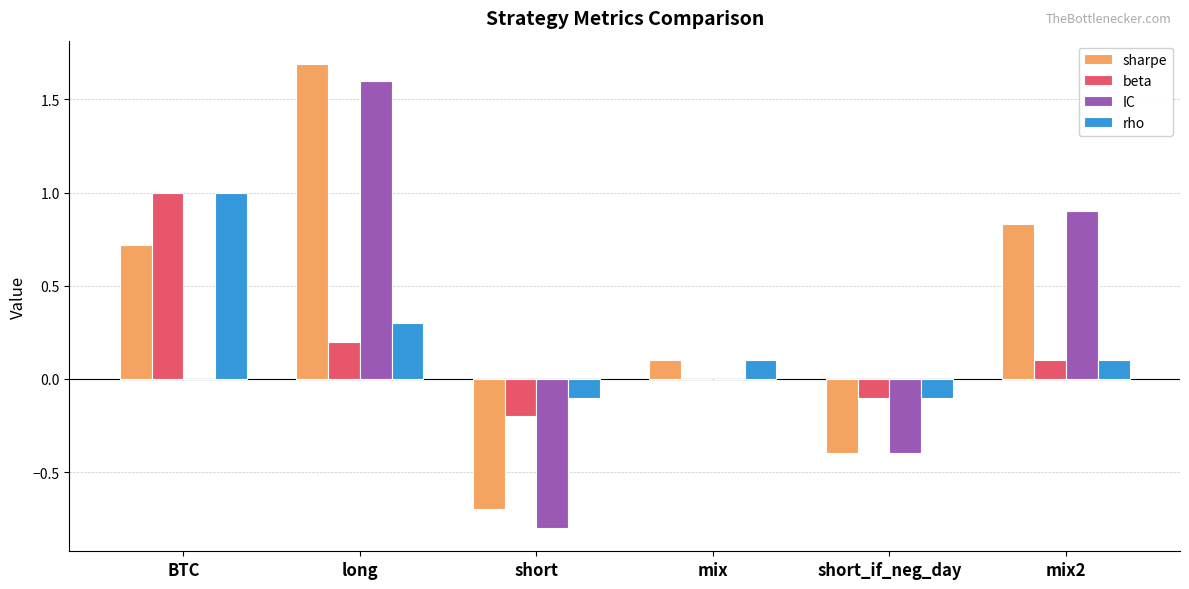

Are the bars horizontal?

No